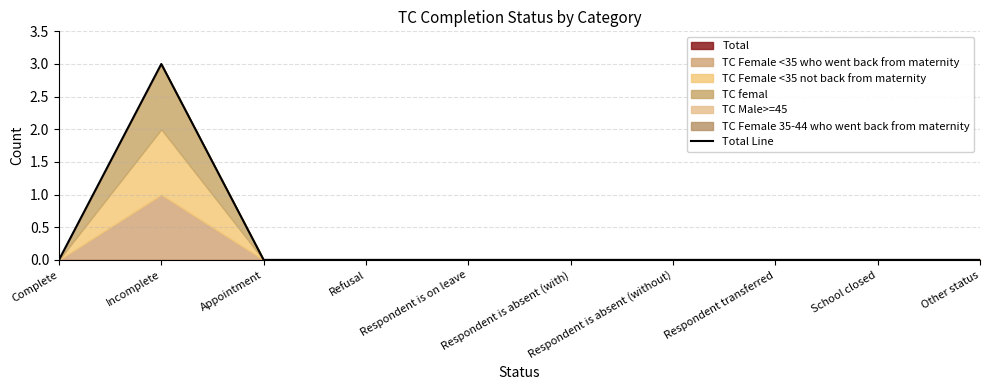

Rank the categories by value from highest to lowest.

Incomplete, Complete, Appointment, Refusal, Respondent is on leave, Respondent is absent (with), Respondent is absent (without), Respondent transferred, School closed, Other status